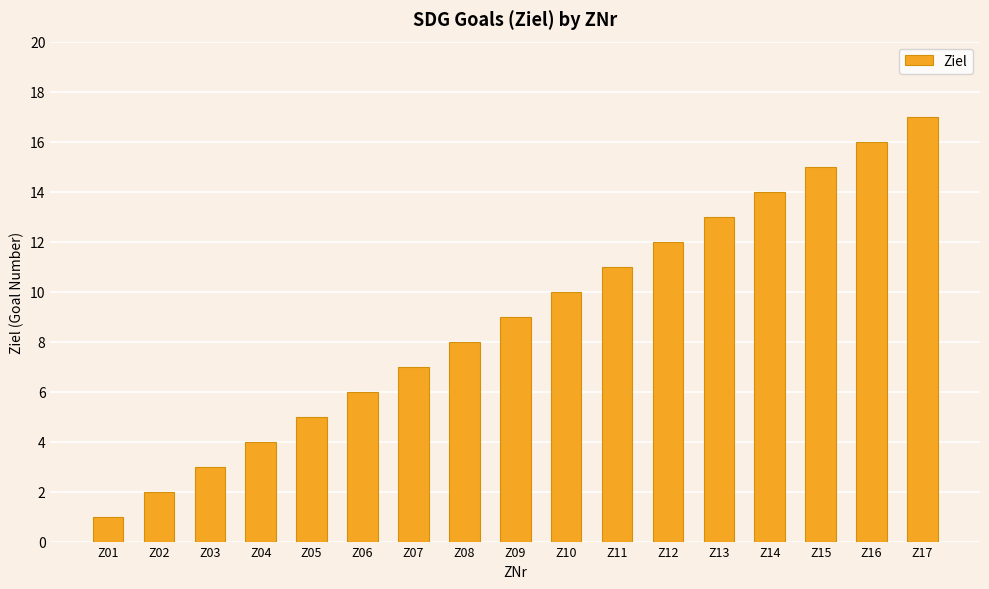

Rank the categories by value from highest to lowest.

Z17, Z16, Z15, Z14, Z13, Z12, Z11, Z10, Z09, Z08, Z07, Z06, Z05, Z04, Z03, Z02, Z01